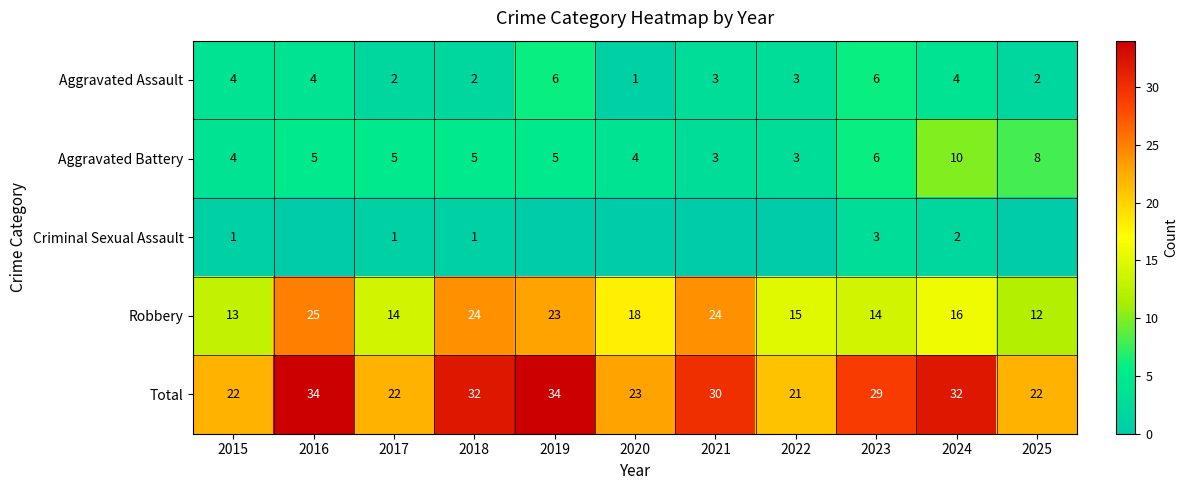

The Aggravated Assault series shows 2 at 2025. True or false?

True